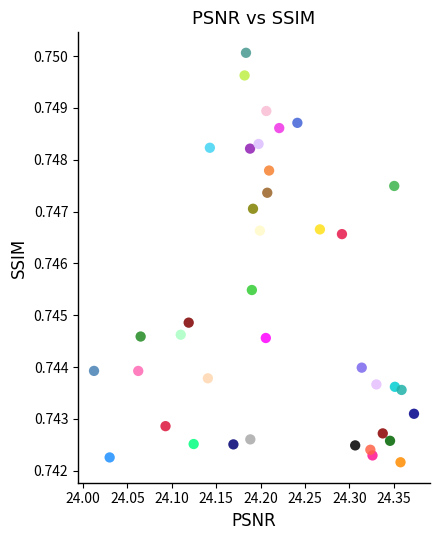

What is the range of X values (max minus min)?

0.4